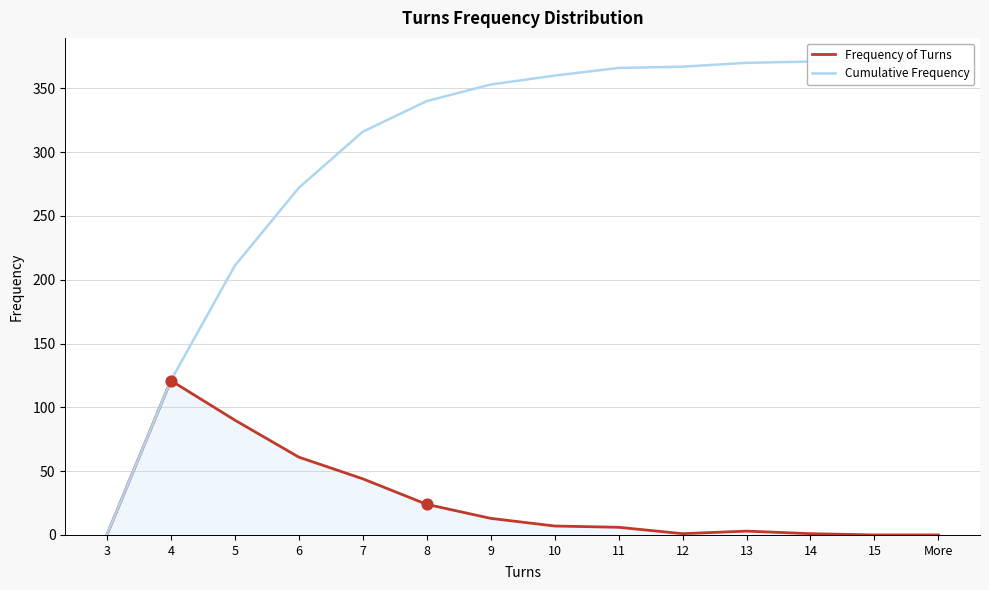

Which series contains the highest Y value?

Cumulative Frequency